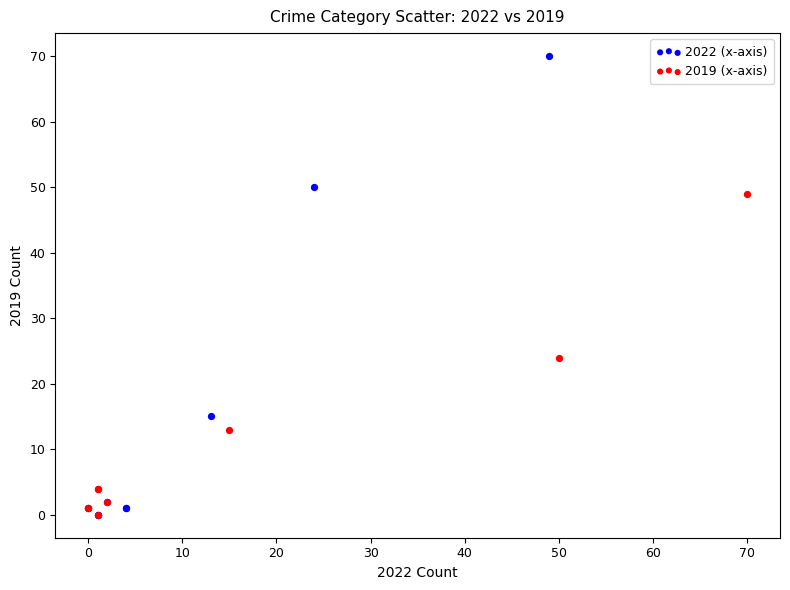

Which series reaches the maximum Y coordinate?

2022 (x-axis)